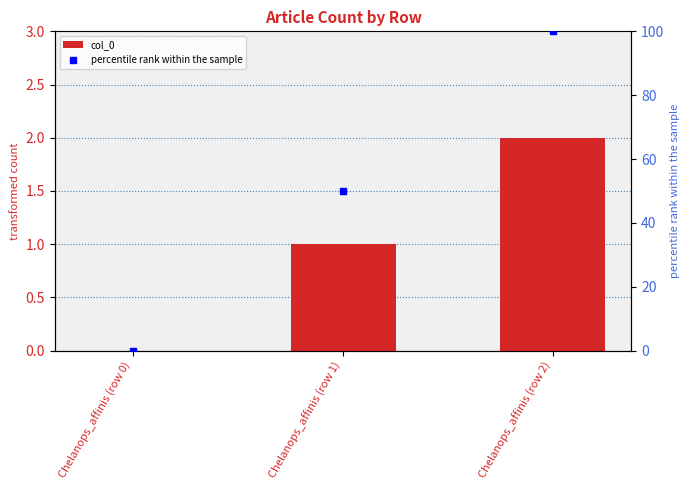

What is the label of the 2nd bar from the left?

Chelanops_affinis (row 1)